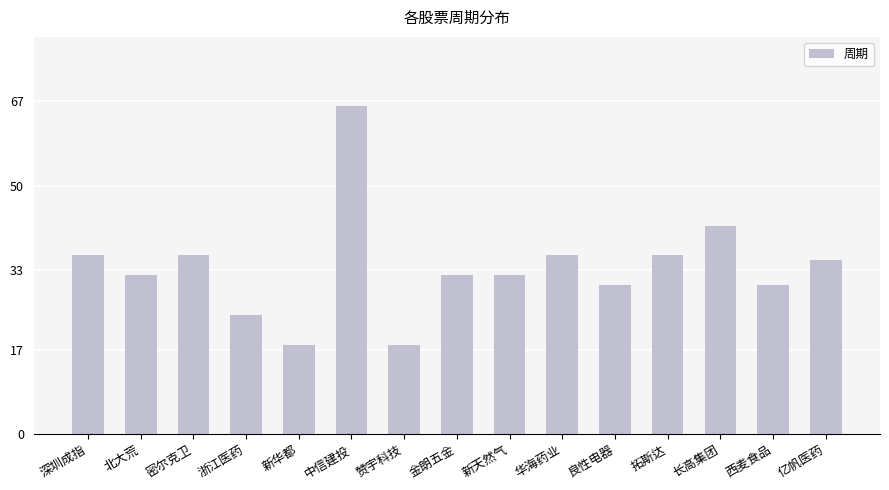

Between 中信建投 and 金朗五金, which is larger?

中信建投